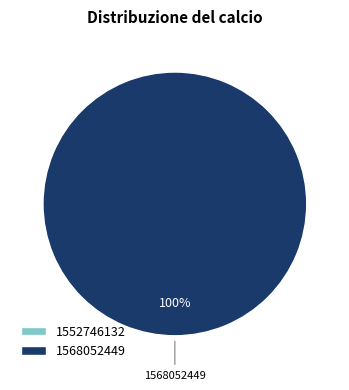

To the nearest percent, what is the combined percentage of 1552746132 and 1568052449?

100%